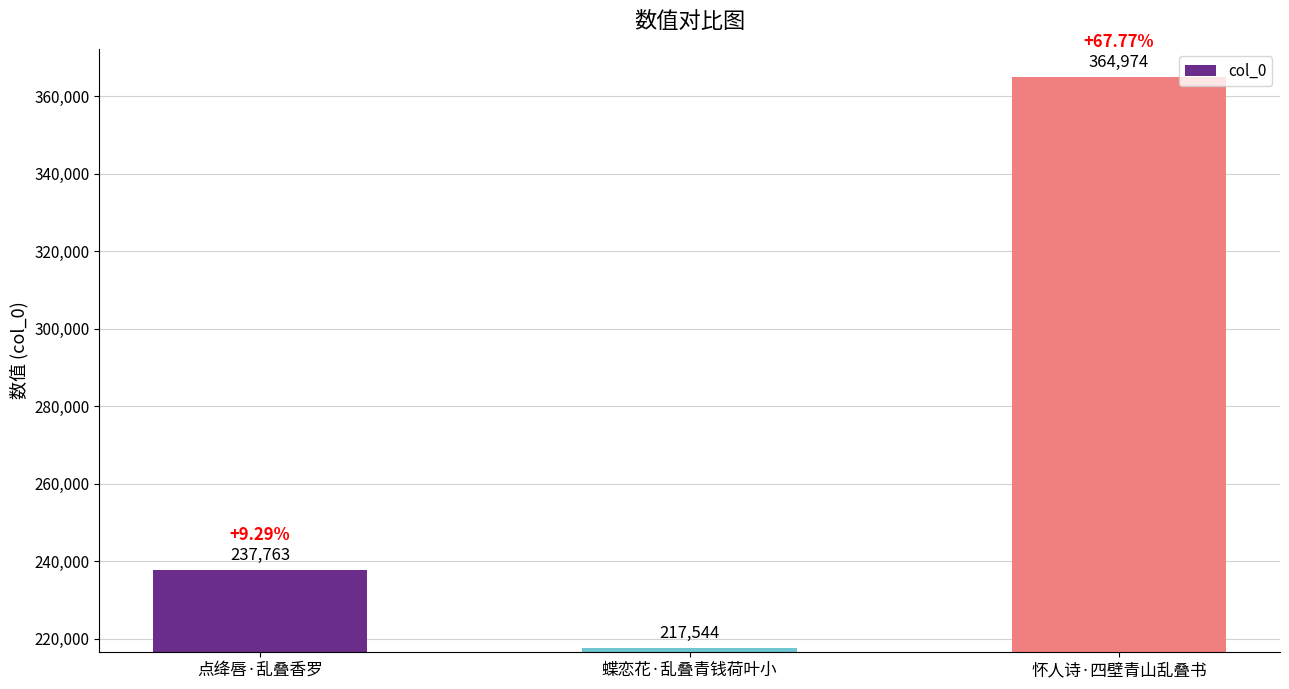

How many categories are shown in the chart?

3